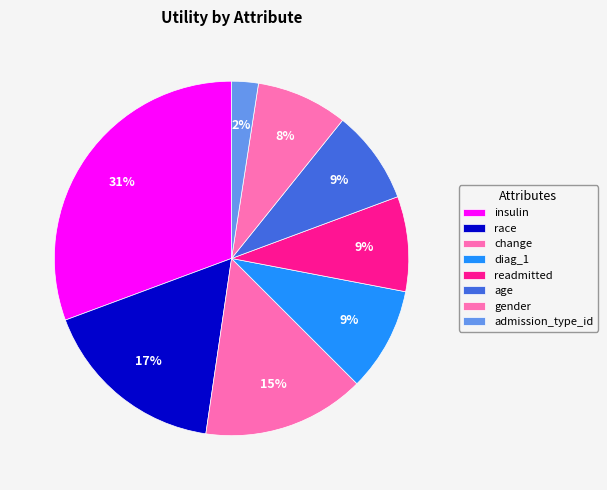

Is there any slice that represents more than half of the pie?

No